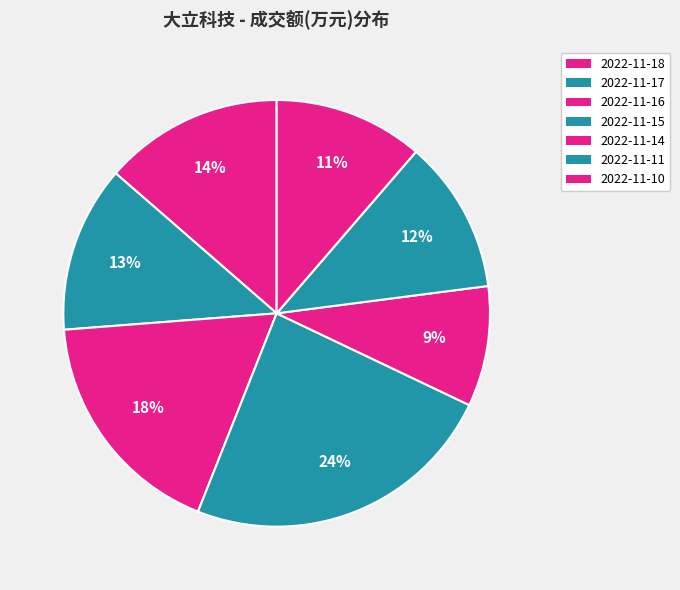

What is the total percentage of 2022-11-11 and 2022-11-15?

35.6%